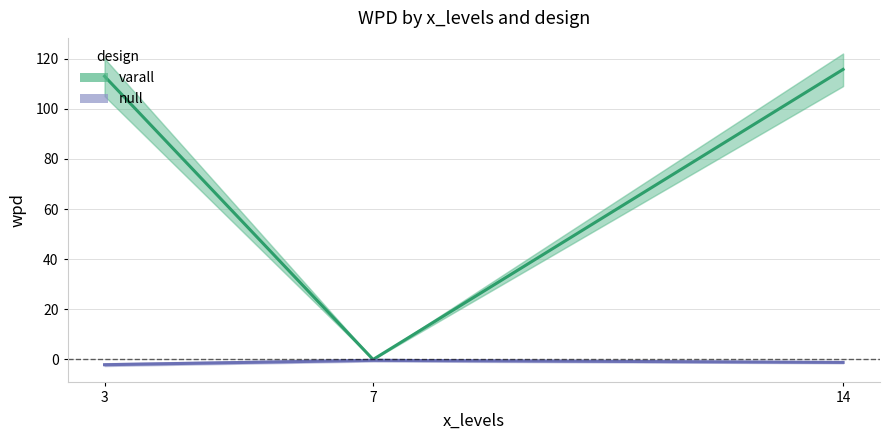

Rank the series by their average value, from lowest to highest.

null, varall